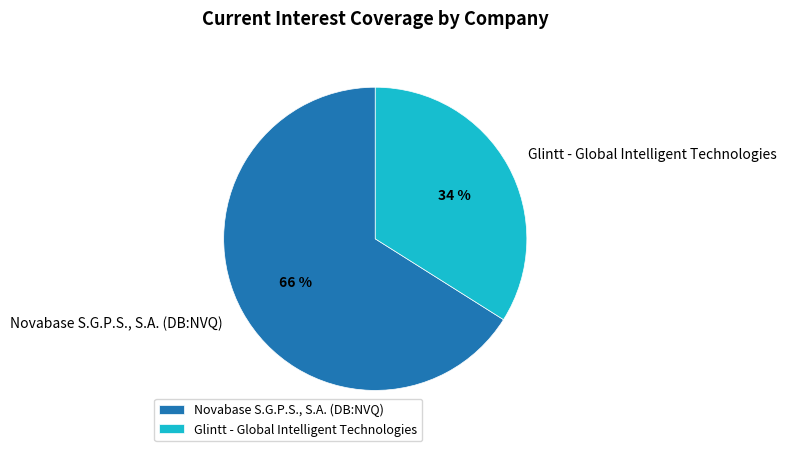

To the nearest percent, what is the difference between the Glintt - Global Intelligent Technologies and Novabase S.G.P.S., S.A. (DB:NVQ) slice percentages?

32%